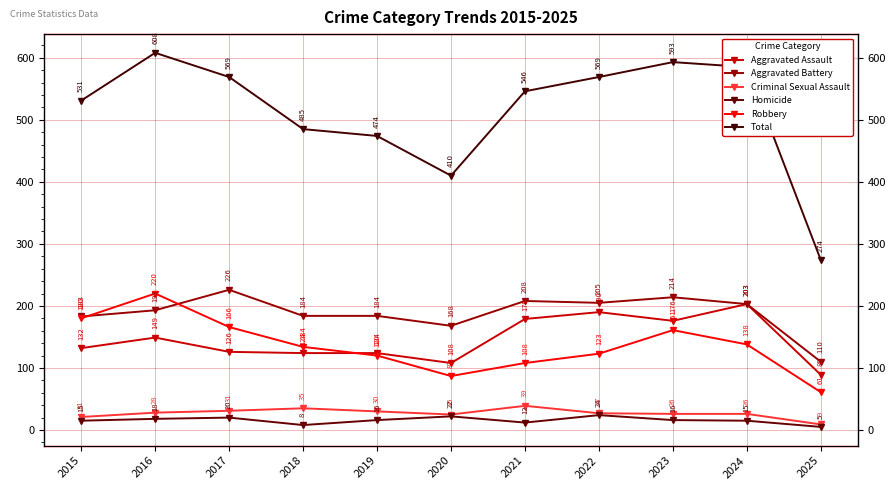

At which category does Robbery reach its first local valley?

2020